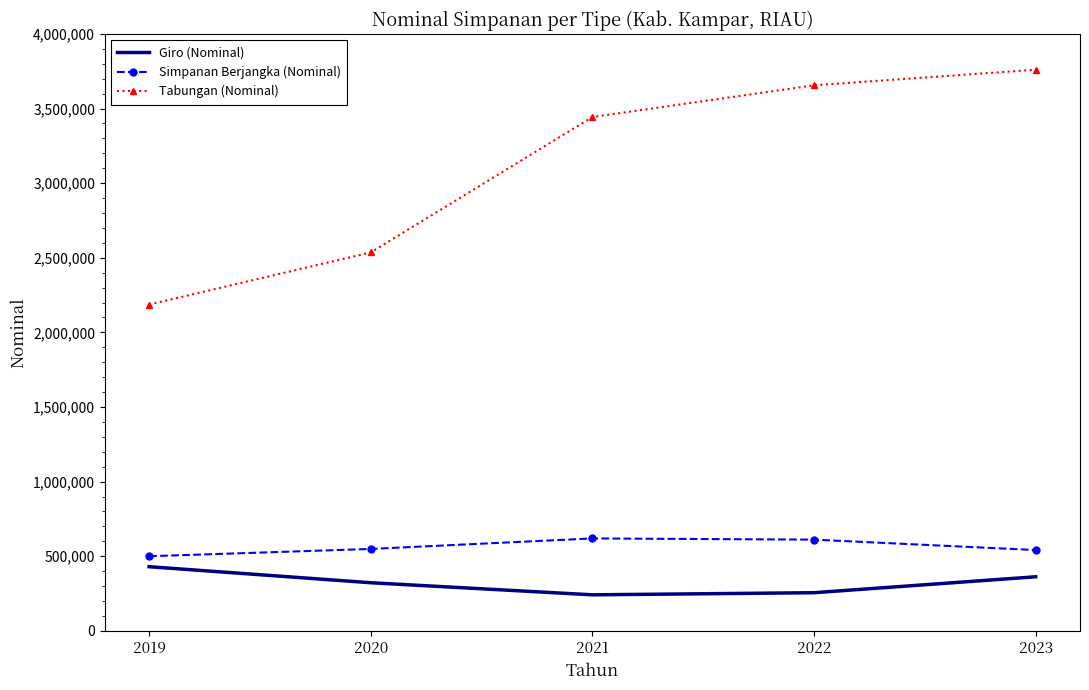

Read the Giro (Nominal) value at 2022.

255484.6